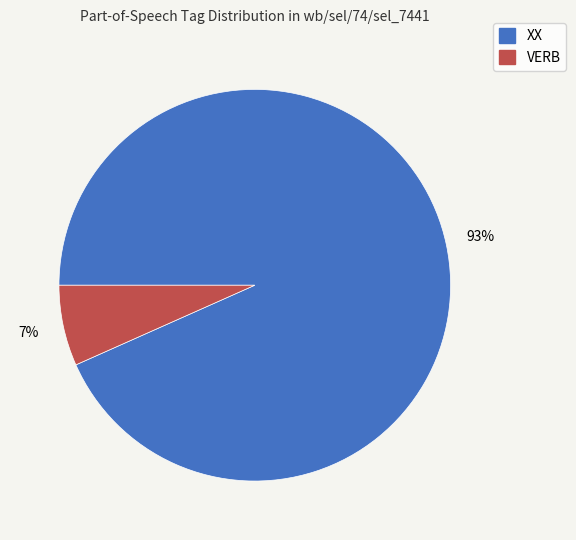

To the nearest percent, what percentage of the pie is VERB?

7%